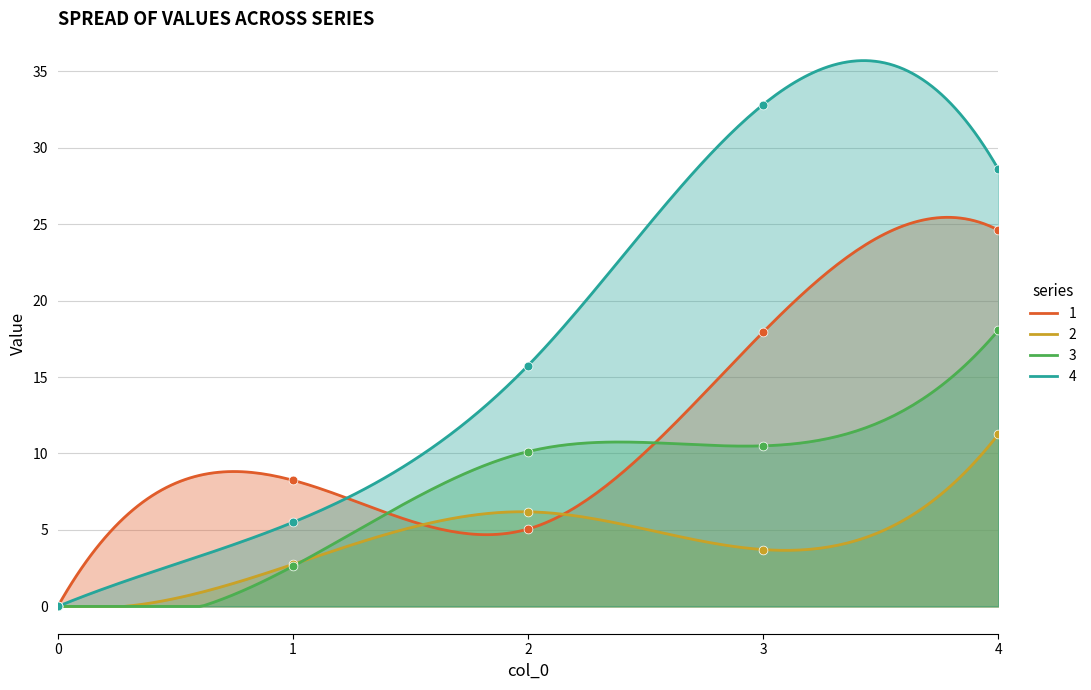

Which series has the largest total across all categories?

4